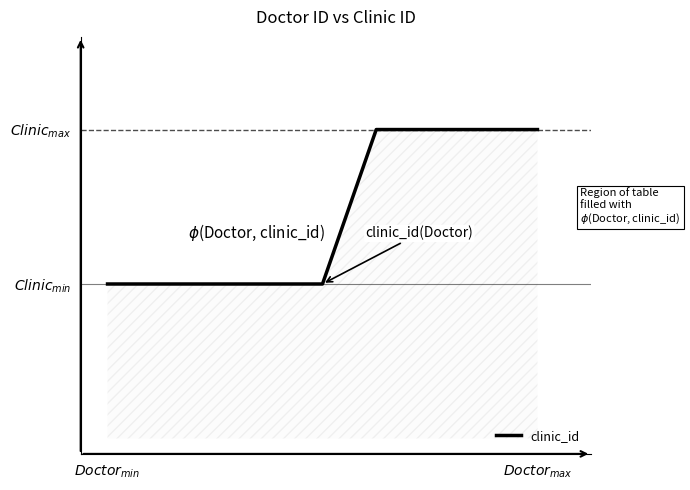

Does the chart have visible grid lines?

No